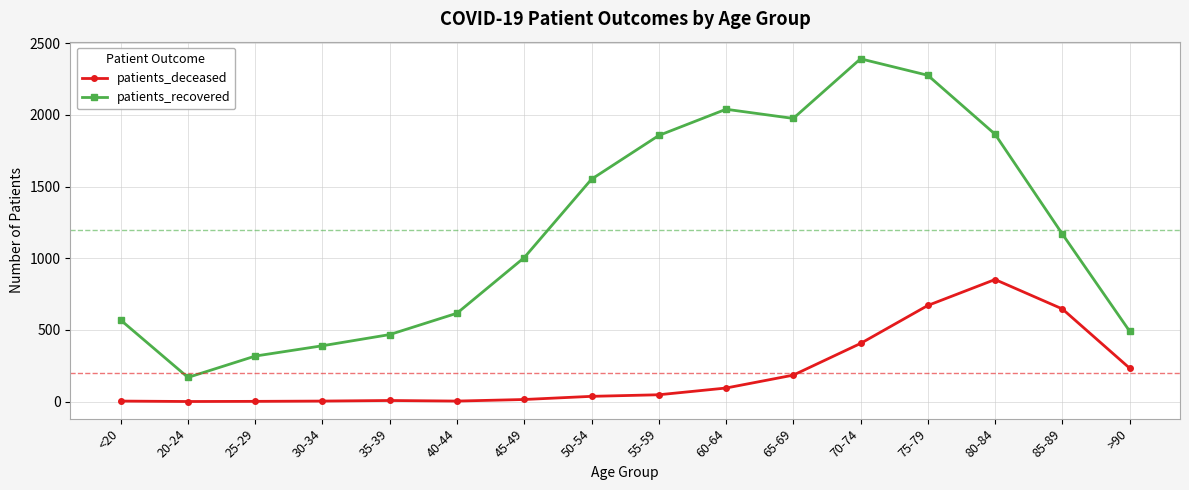

Is the value of patients_deceased at 30-34 greater than the value of patients_recovered at 20-24?

No